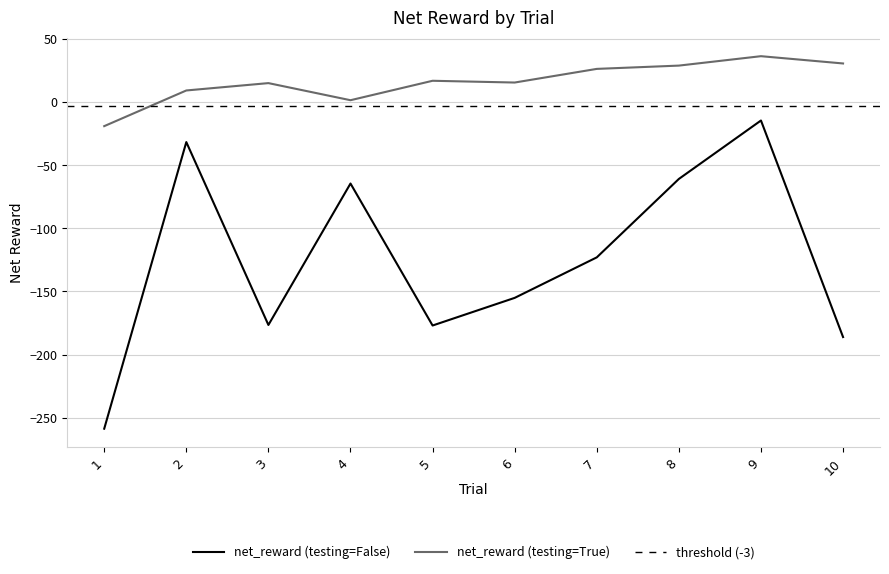

True or false: net_reward (testing=True) and net_reward (testing=False) cross at least once.

False